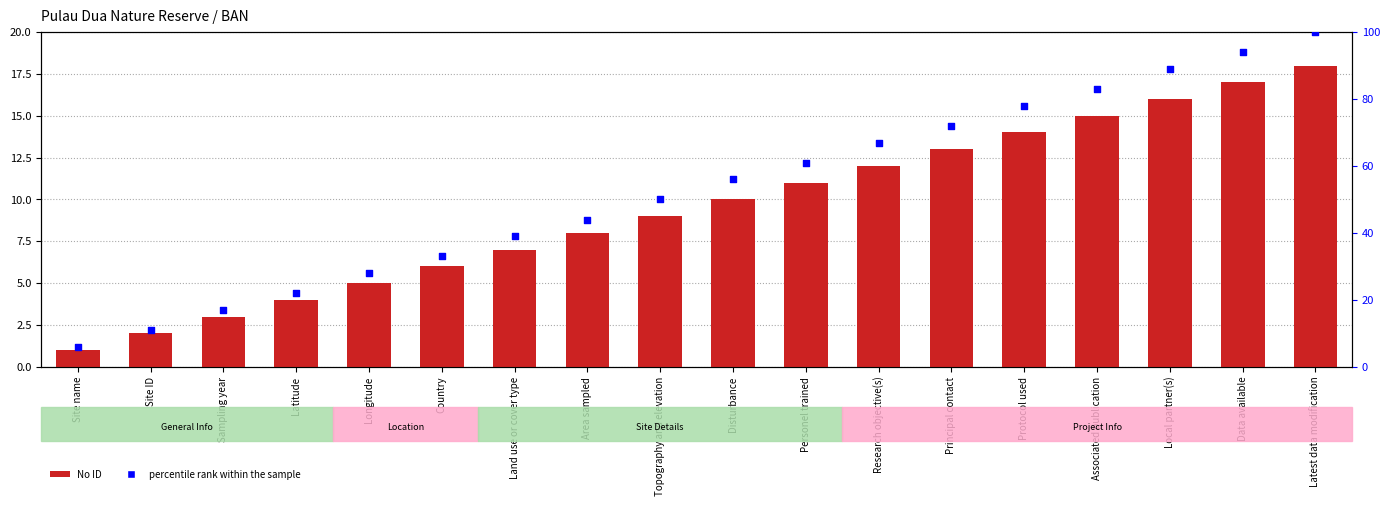

At how many categories does at least one series exceed 26?

14